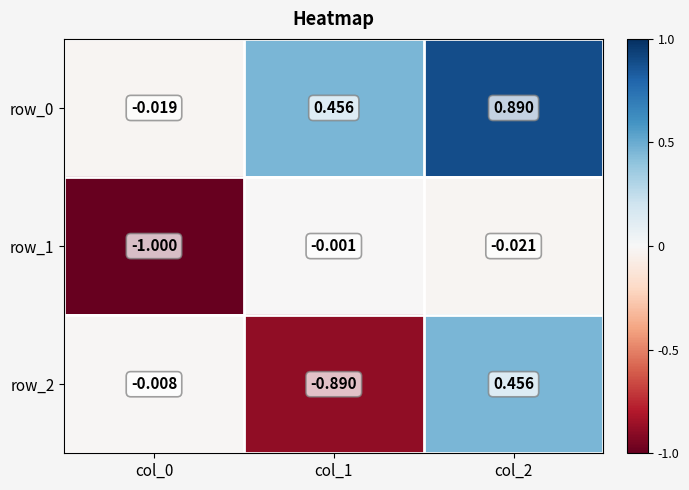

Is the value of row_2 at col_0 greater than the value of row_1 at col_0?

Yes